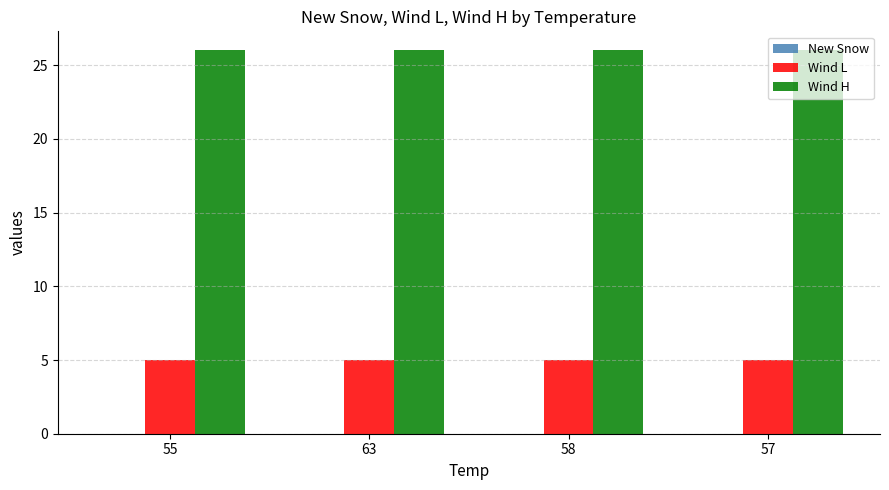

Rank the series by their average value, from highest to lowest.

Wind H, Wind L